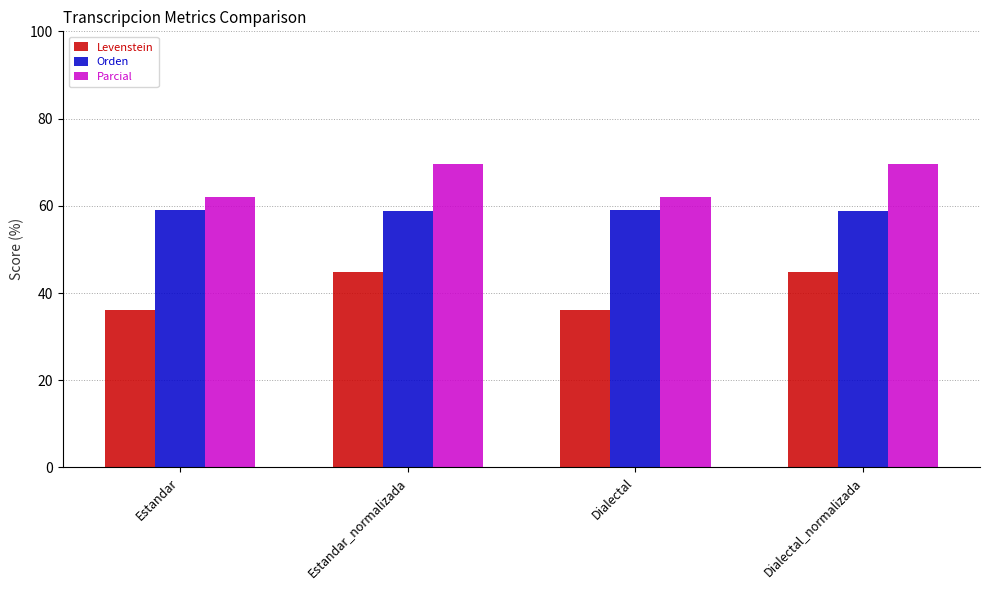

Does the chart contain stacked bars?

No